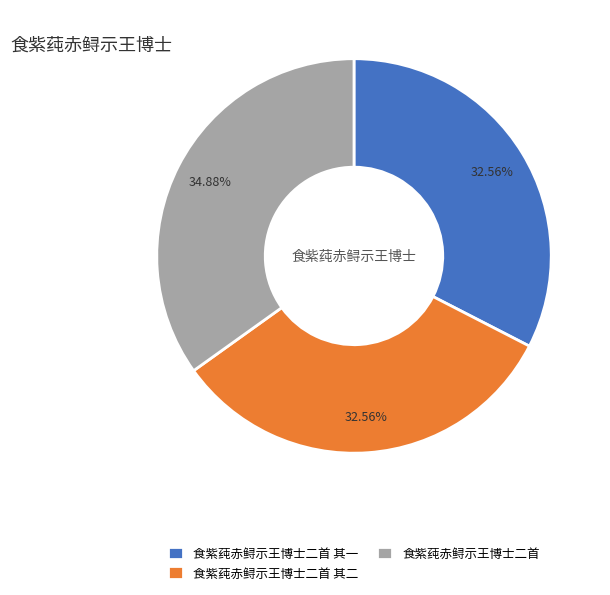

Do 食紫莼赤鲟示王博士二首 and 食紫莼赤鲟示王博士二首 其二 together represent more than half of the pie?

Yes